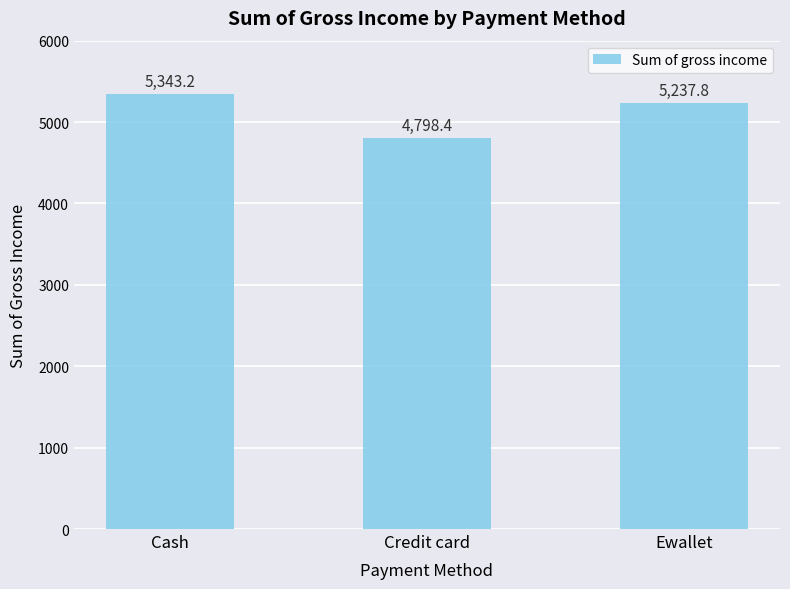

What is the label of the 2nd bar from the left?

Credit card